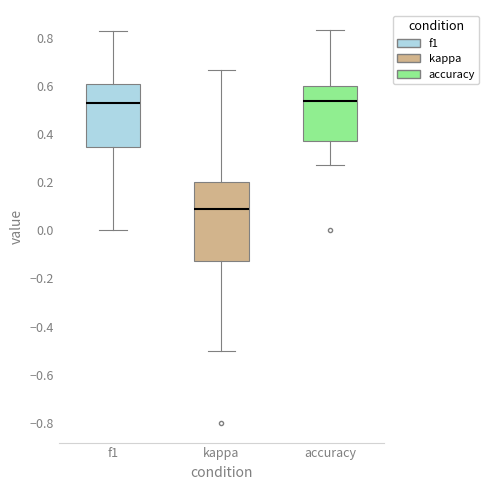

Which box is the tallest, from its lower edge to its upper edge?

kappa